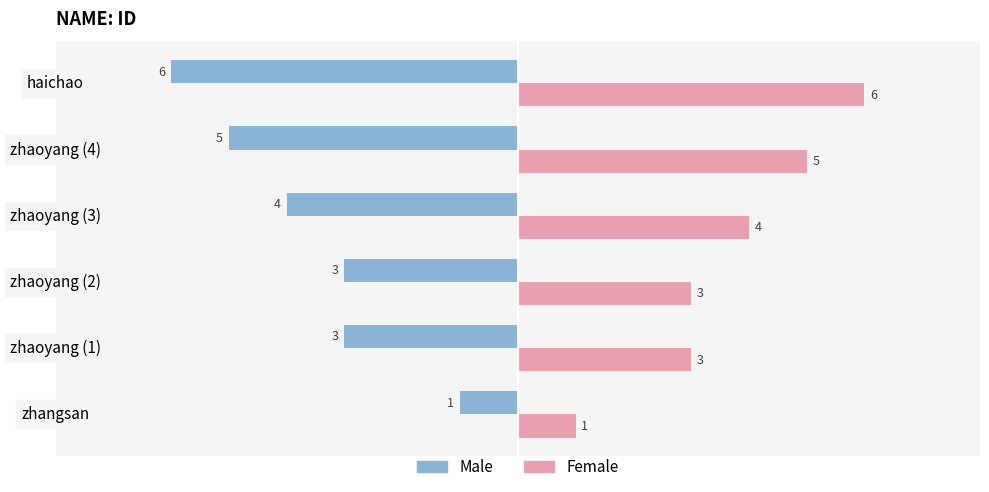

What is the approximate value of Male at haichao?

-6